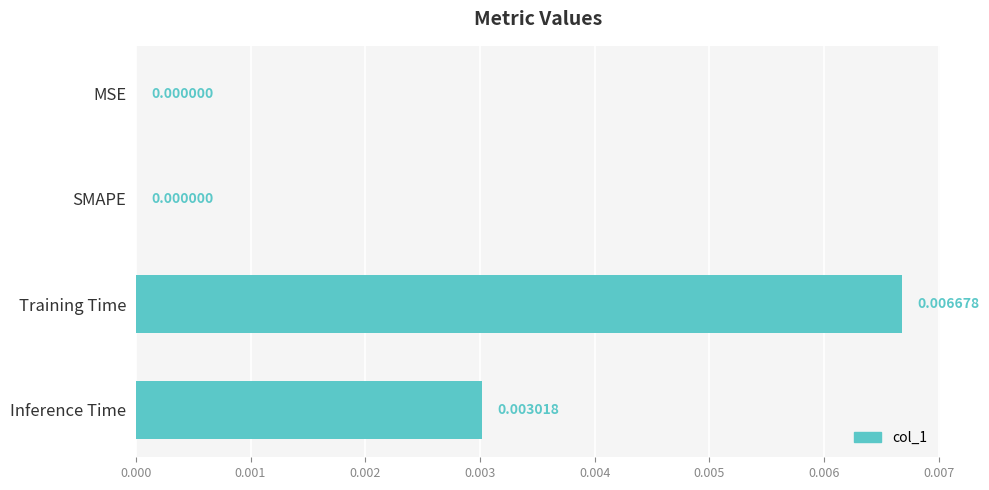

How many distinct data groups are displayed?

1